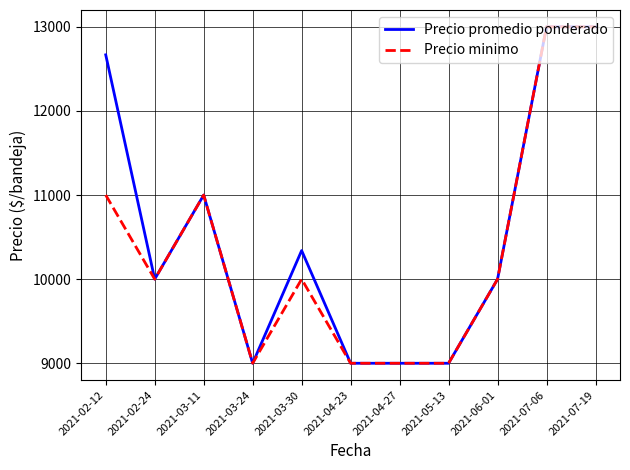

Is the value of Precio promedio ponderado at 2021-07-06 greater than the value of Precio minimo at 2021-04-27?

Yes